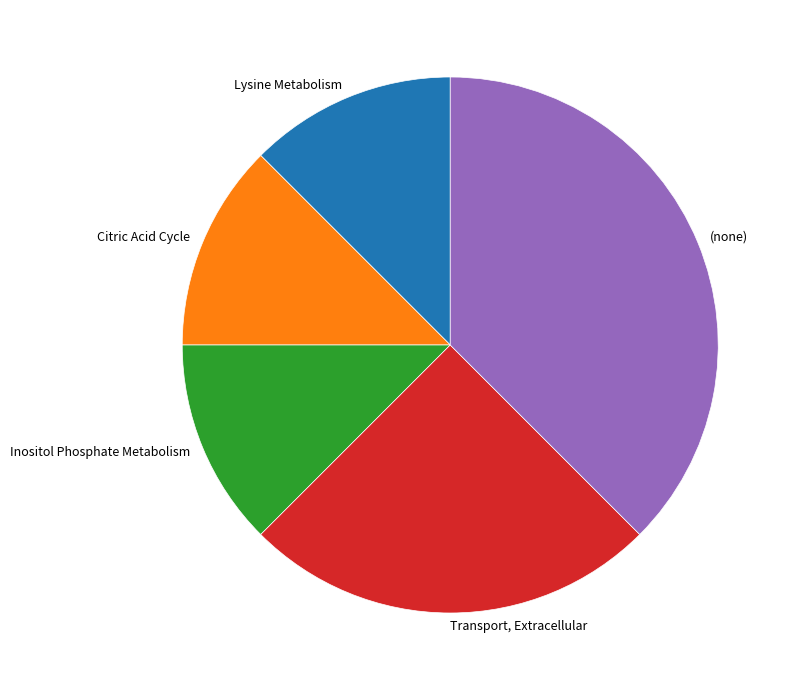

Does any single category account for the majority?

No